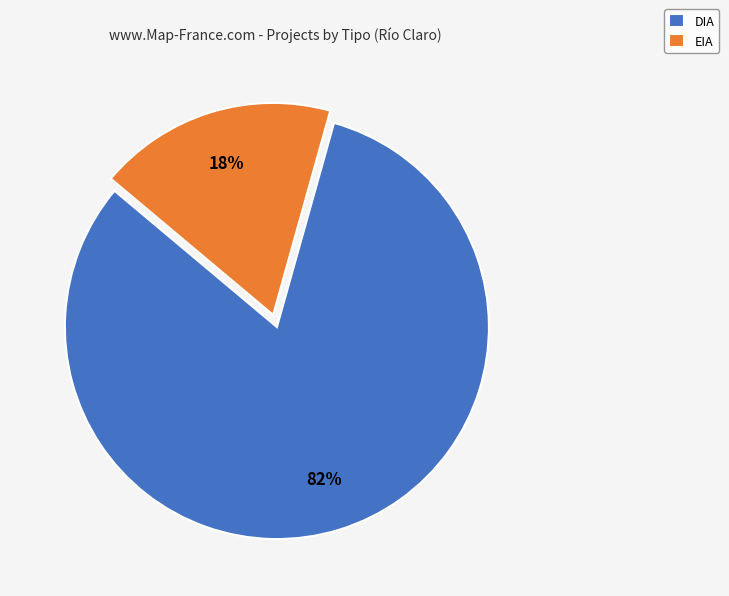

To the nearest percent, what portion does EIA represent?

18%